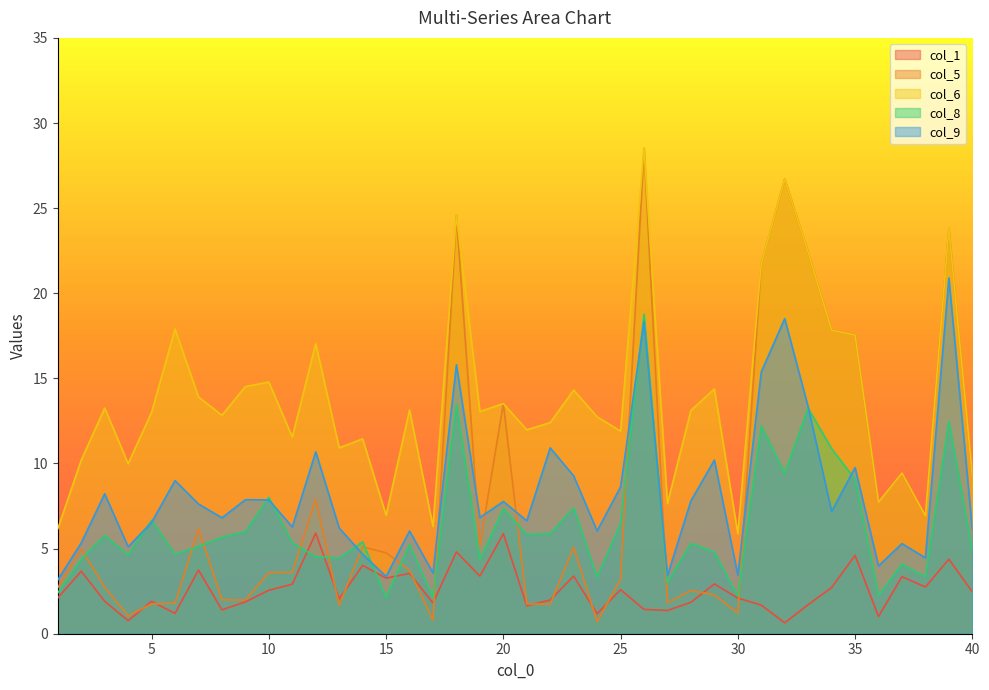

Which series changed the most between 9 and 36?

col_6